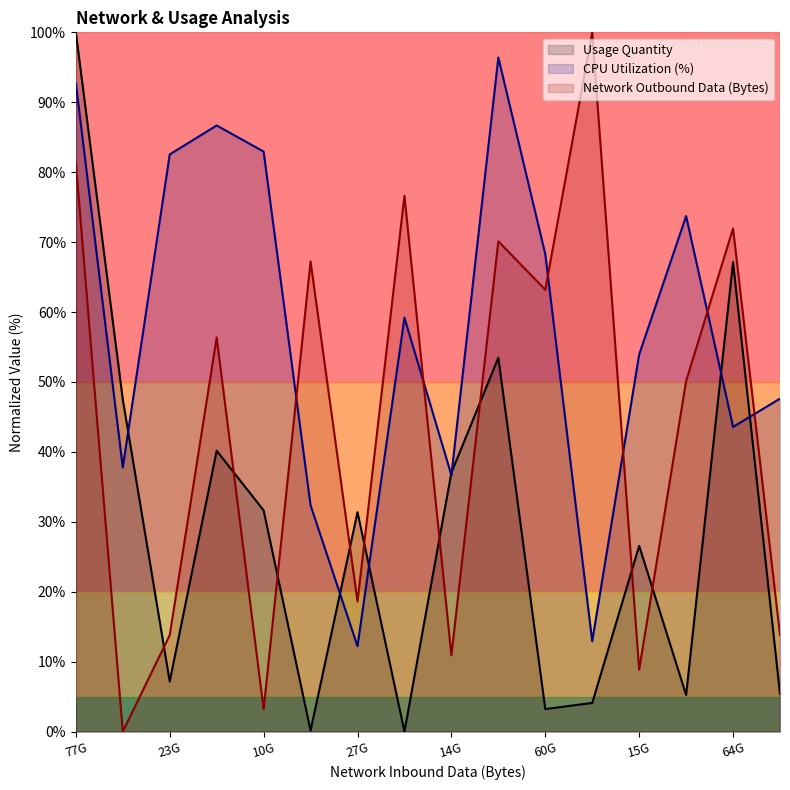

What is the spread (max minus min) of values at 77G?

18.7